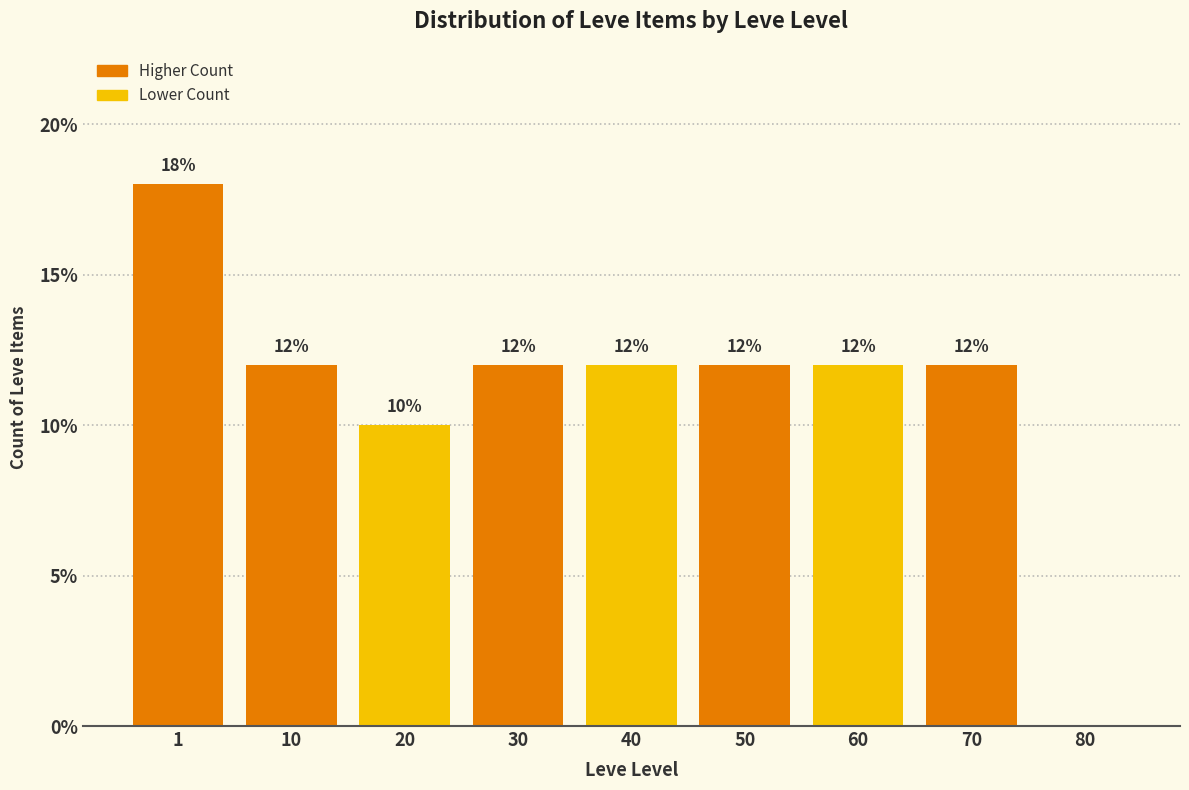

Reading left to right, what are all the values shown in this chart?

1=18	10=12	20=10	30=12	40=12	50=12	60=12	70=12	80=0